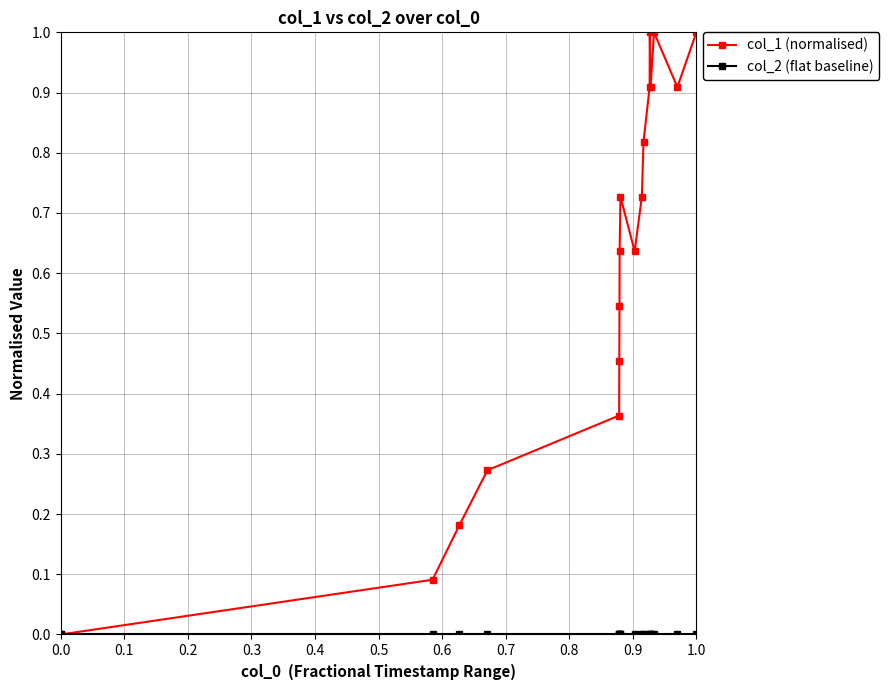

What is the maximum value shown in the chart?

1.0